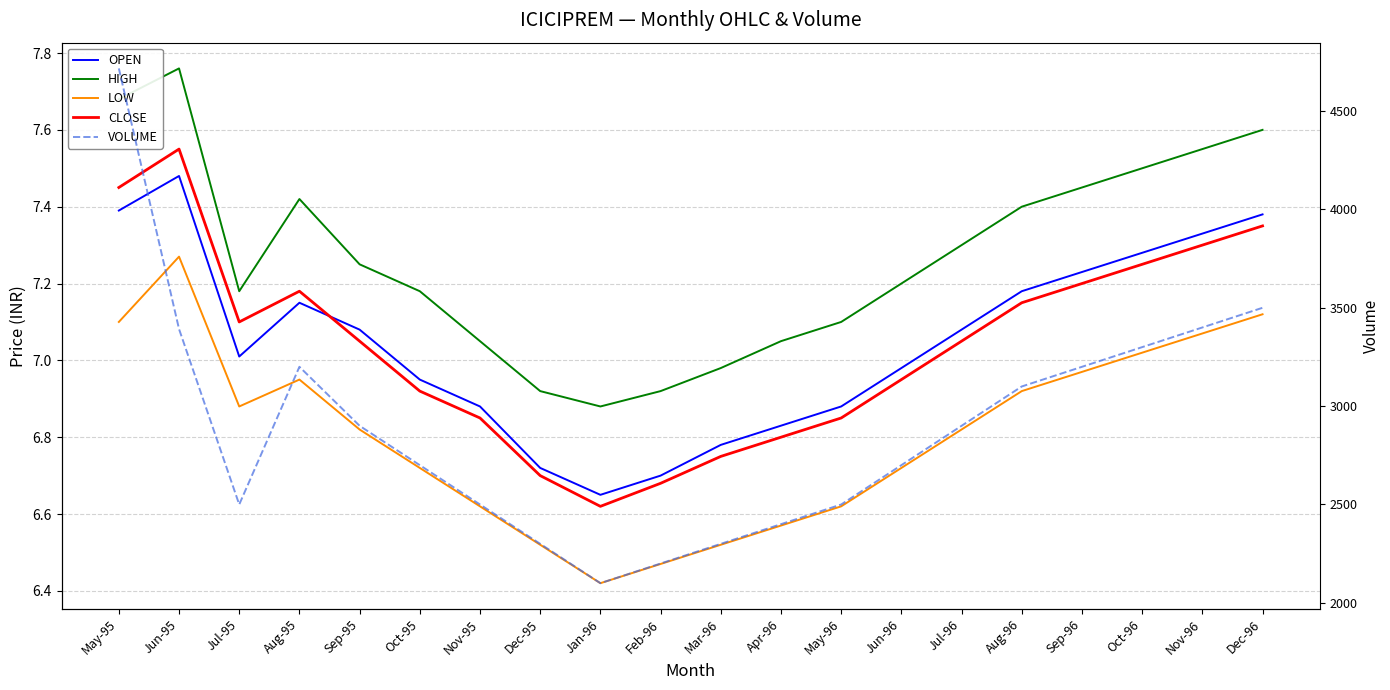

In VOLUME, how many points are higher than both neighbors (excluding endpoints)?

1